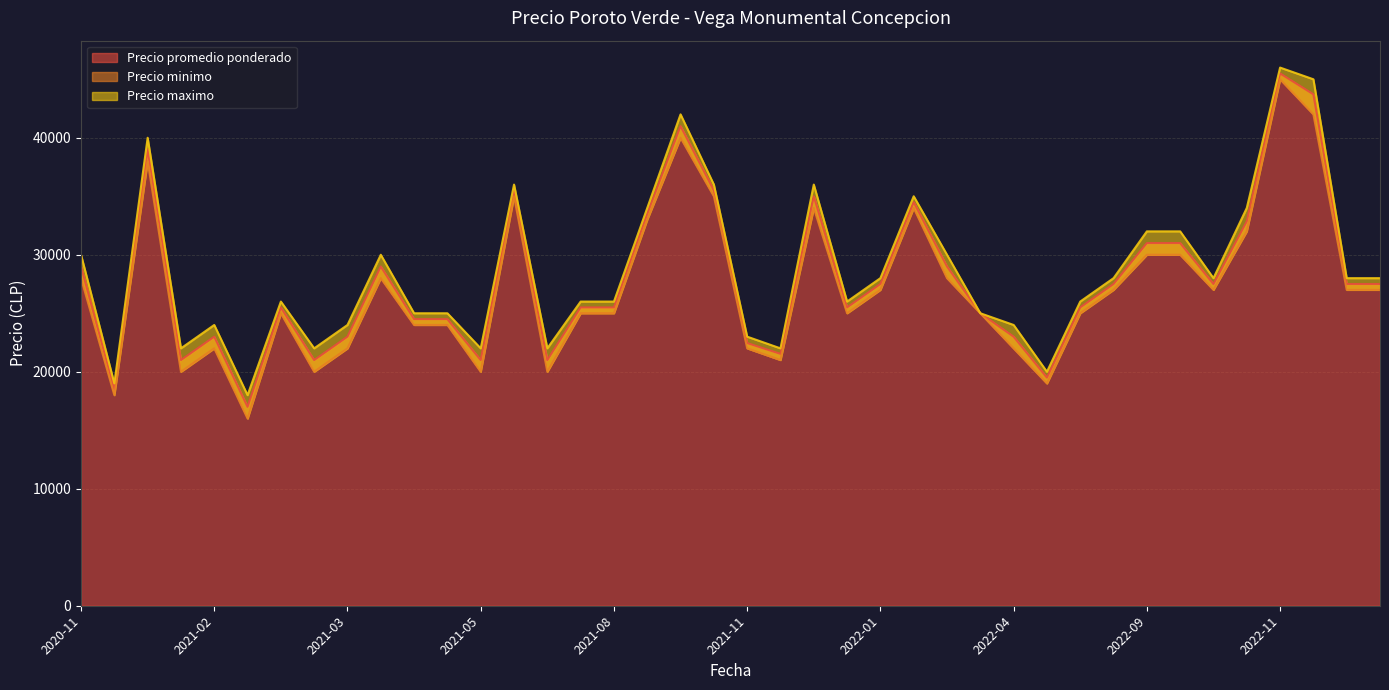

True or false: Precio minimo and Precio maximo intersect in this chart.

False